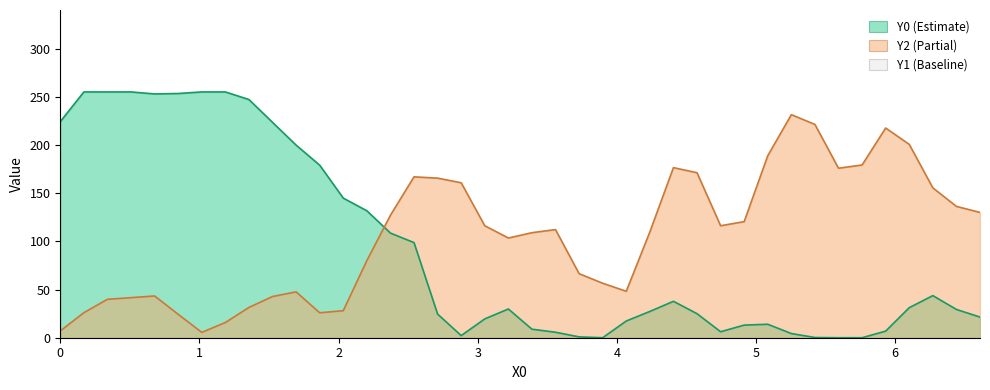

What is the value of the Y2 point at the 27th from the left?

176.5